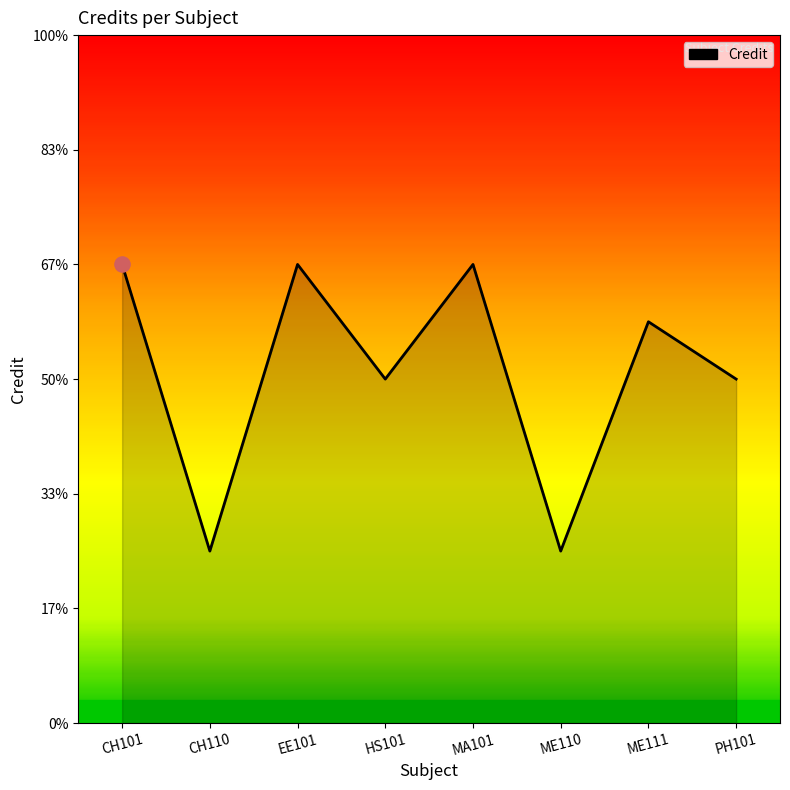

What is the change in value from CH101 to ME110?

-5